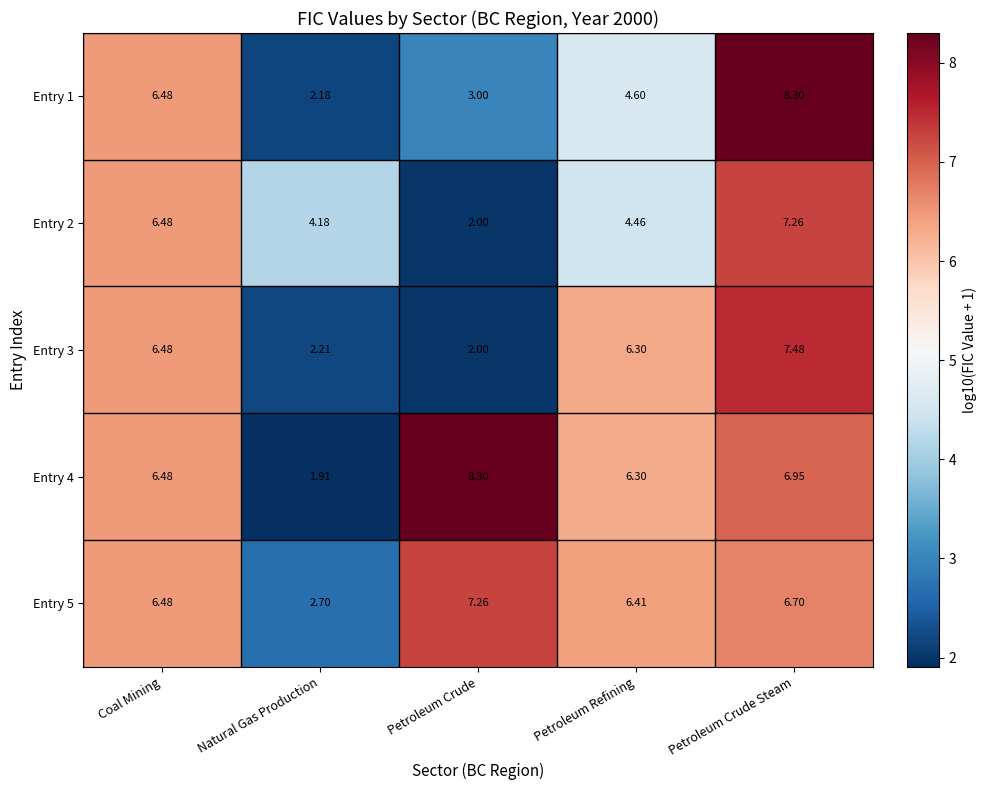

Which series has the largest total across all categories?

Entry 4